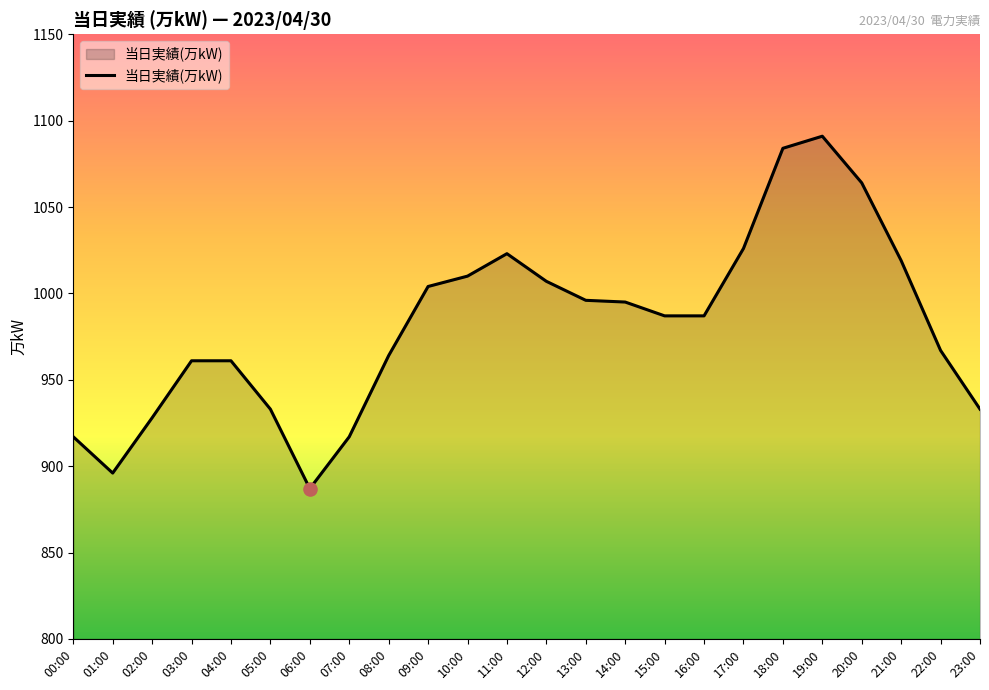

What is the change in value from 06:00 to 12:00?

+120